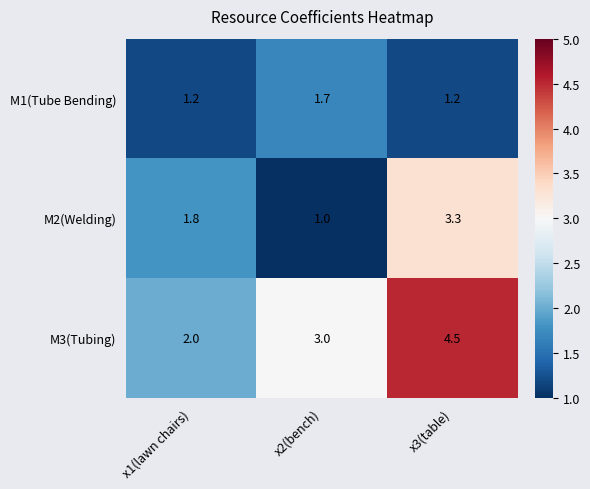

Which series has the largest range (max minus min)?

M3(Tubing)